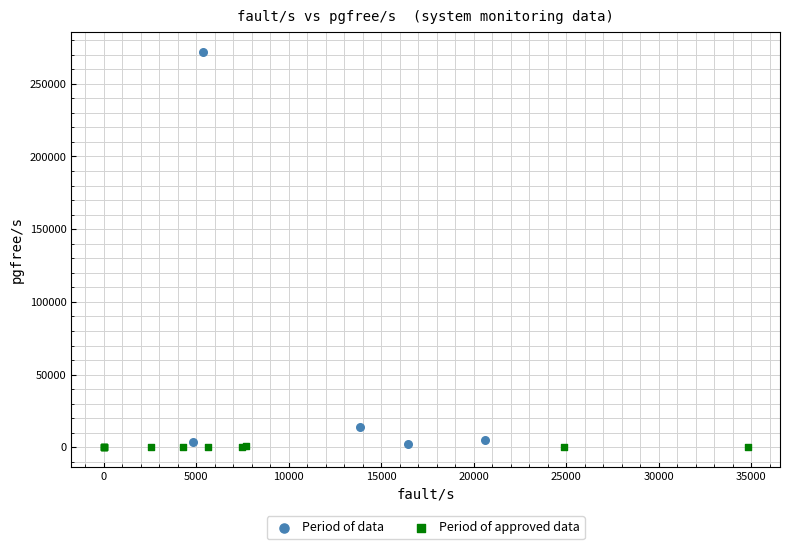

Which series has the largest Y range (max minus min)?

Period of data